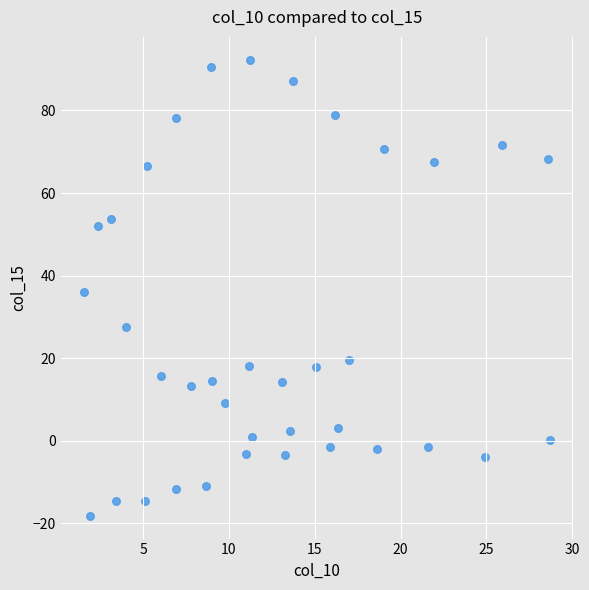

What is the range of X values (max minus min)?

27.1